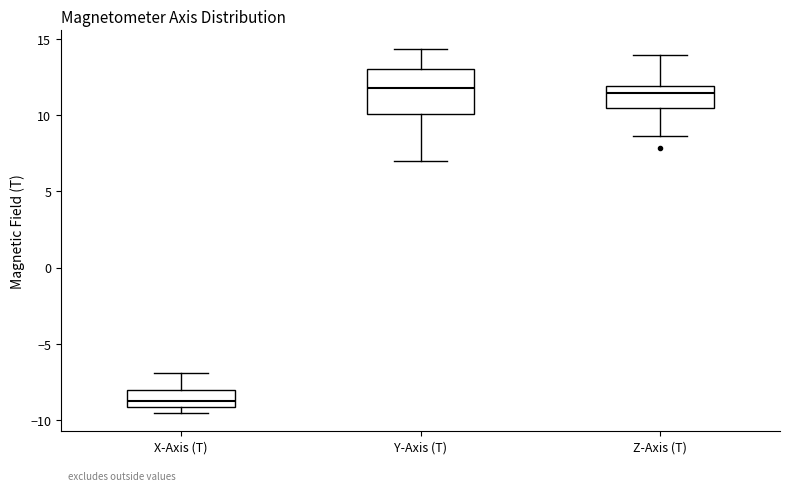

Where is the upper edge of the box for X-Axis (T) on the y-axis? The values are not printed on the chart, so give them approximately, as read against the axis.

-8.0